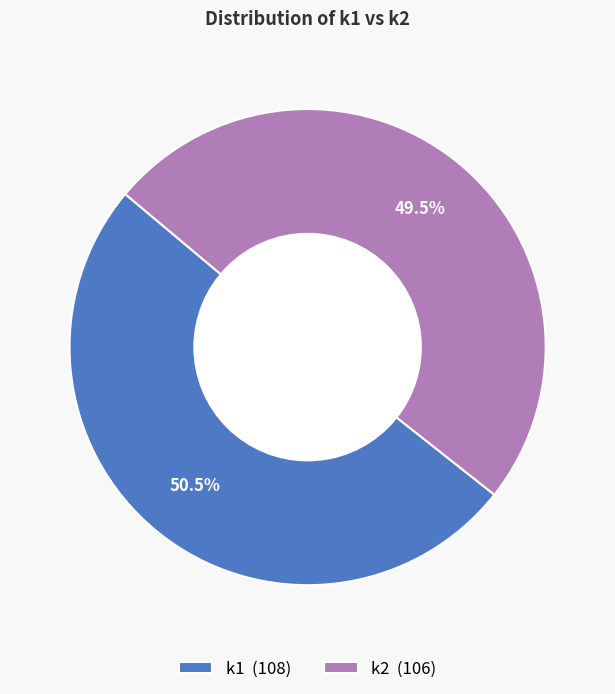

How many segments does this pie chart have?

2